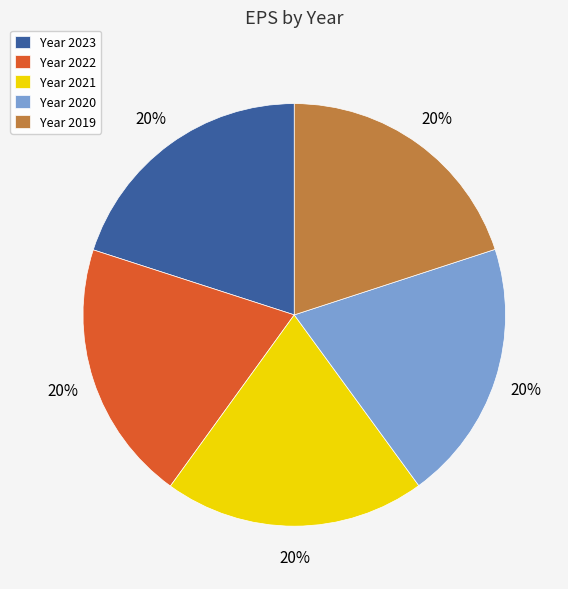

The Year 2019 slice represents 20% of the pie. True or false?

True